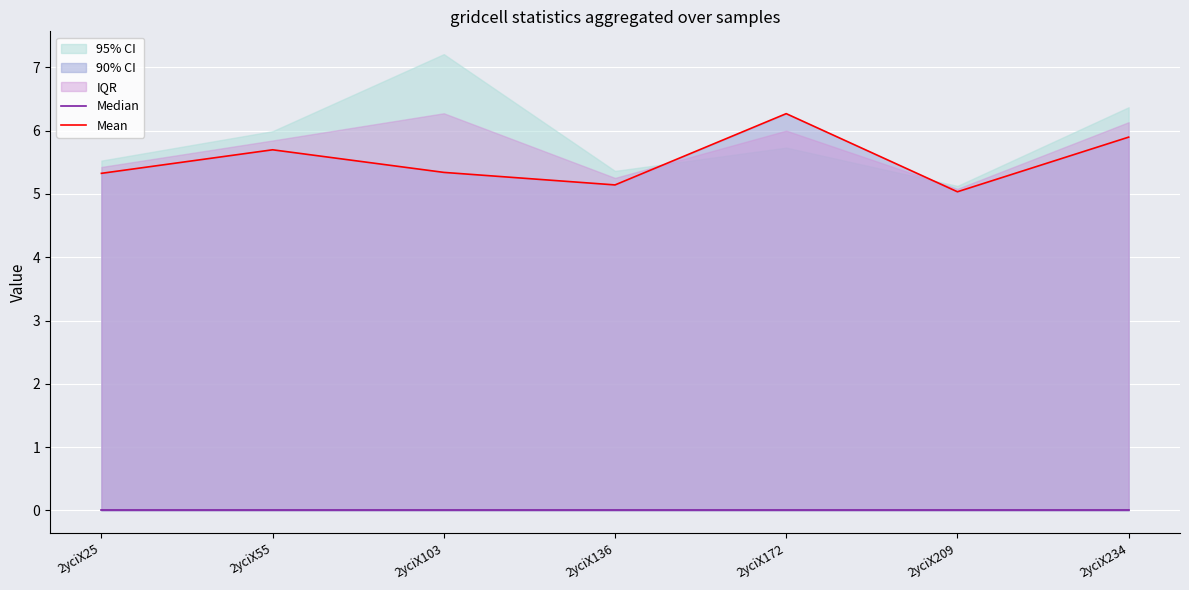

Reading left to right, extract all data points from this chart.

Median: 0.0	0.0	0.0	0.0	0.0	0.0	0.0
Mean: 5.3	5.7	5.3	5.1	6.3	5.0	5.9